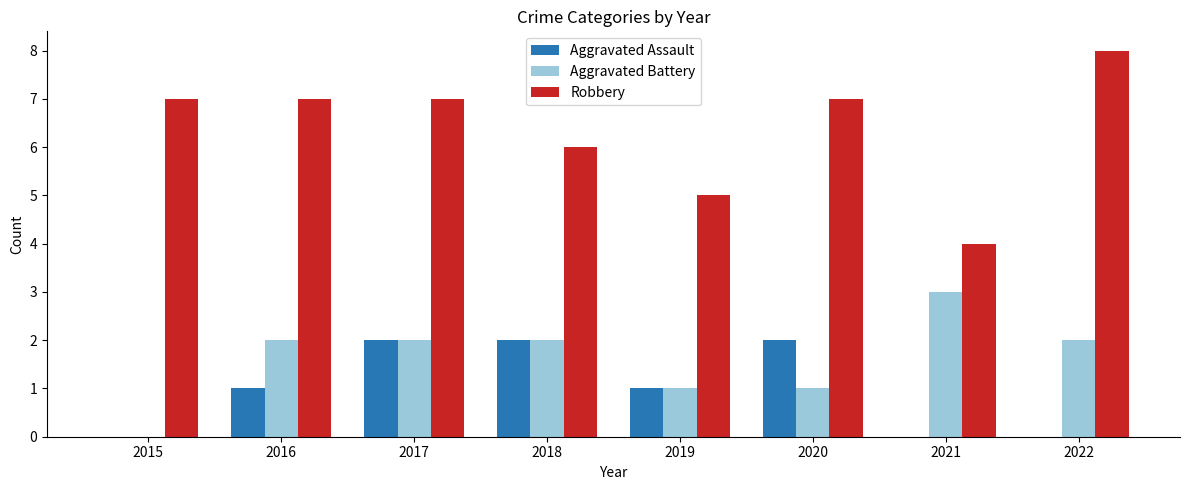

What is the spread (max minus min) of values at 2019?

4